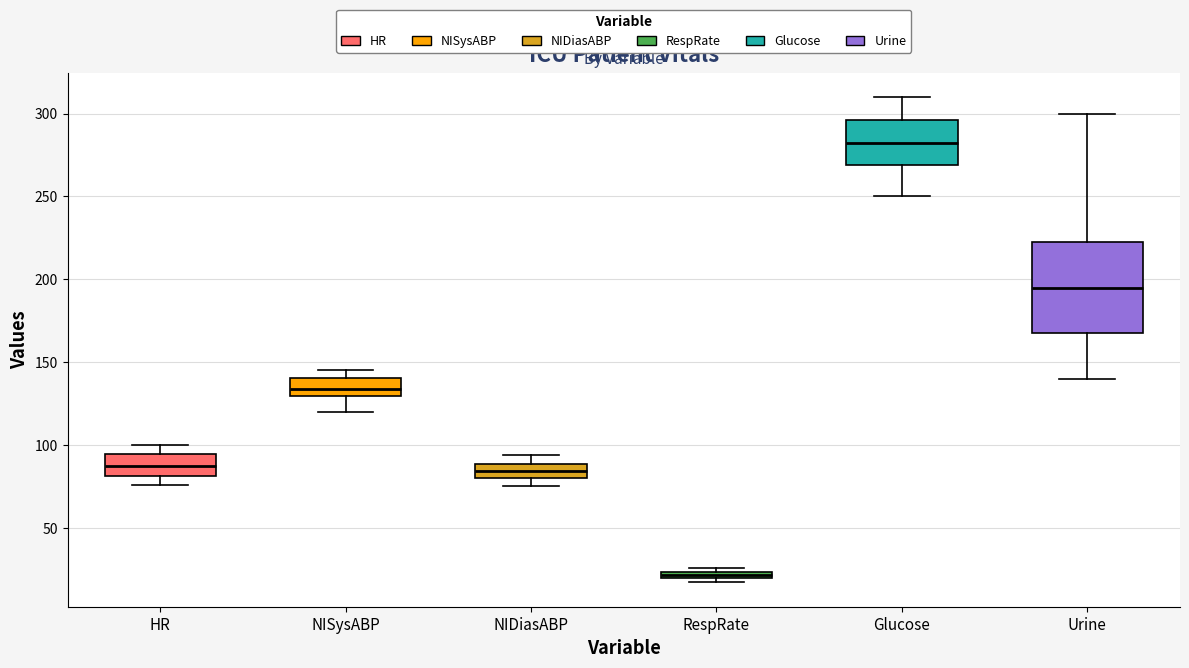

Where is the upper edge of the box for NIDiasABP on the y-axis? The values are not printed on the chart, so give them approximately, as read against the axis.

90